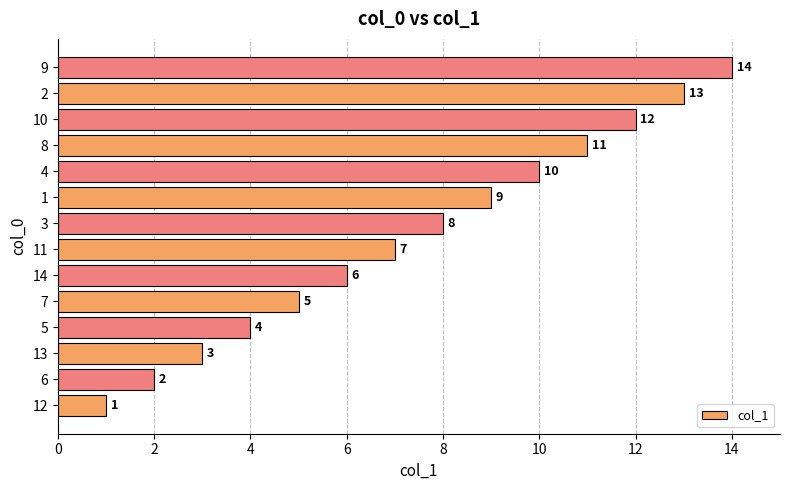

List the labels in order of value, smallest first.

12, 6, 13, 5, 7, 14, 11, 3, 1, 4, 8, 10, 2, 9